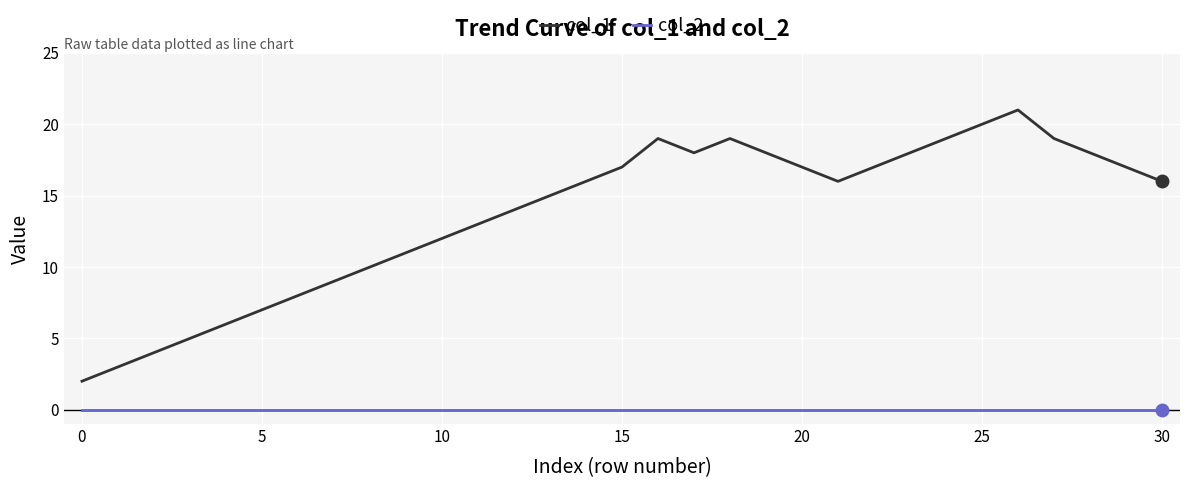

Rank the series by their average value, from lowest to highest.

col_2, col_1